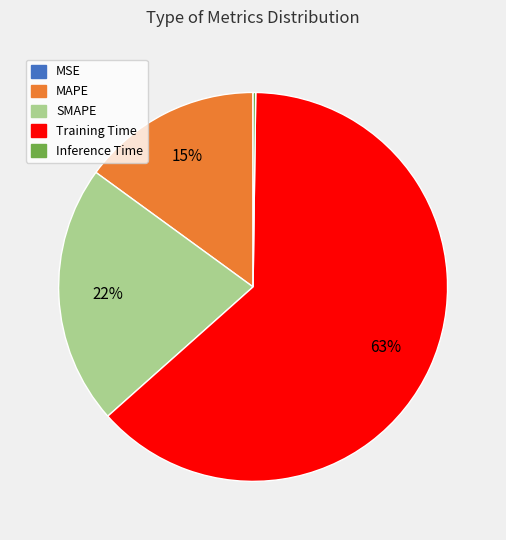

To the nearest percent, what percentage of the pie is MAPE?

15%